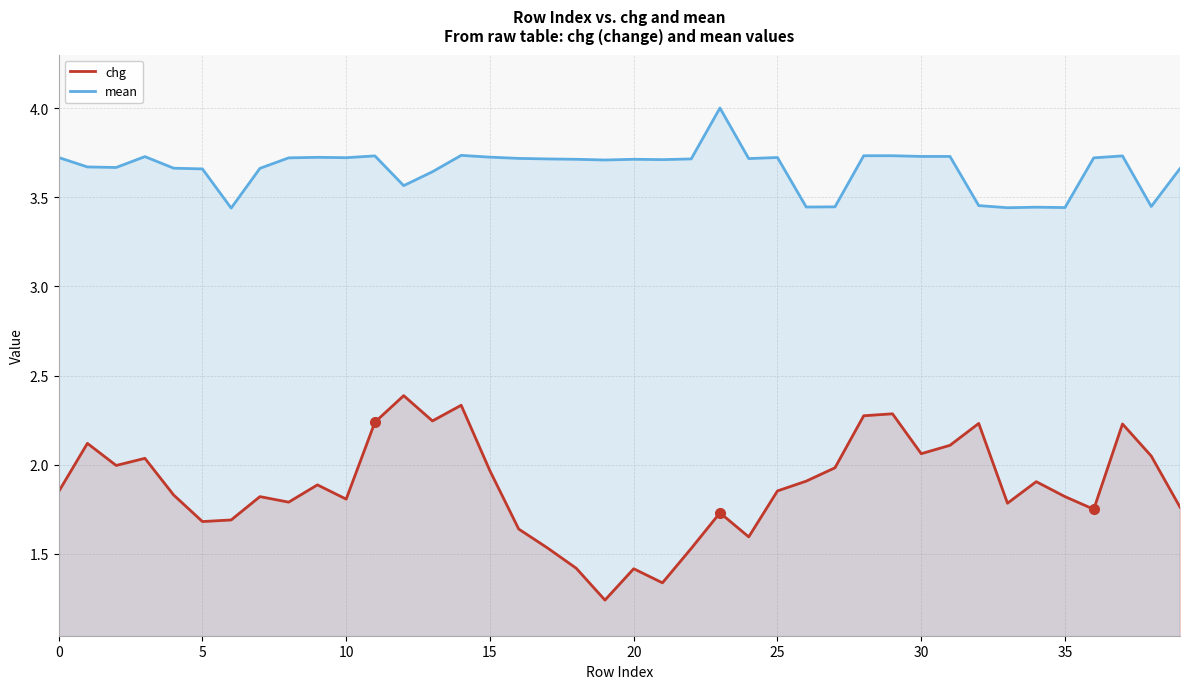

What is the greatest value displayed?

4.0